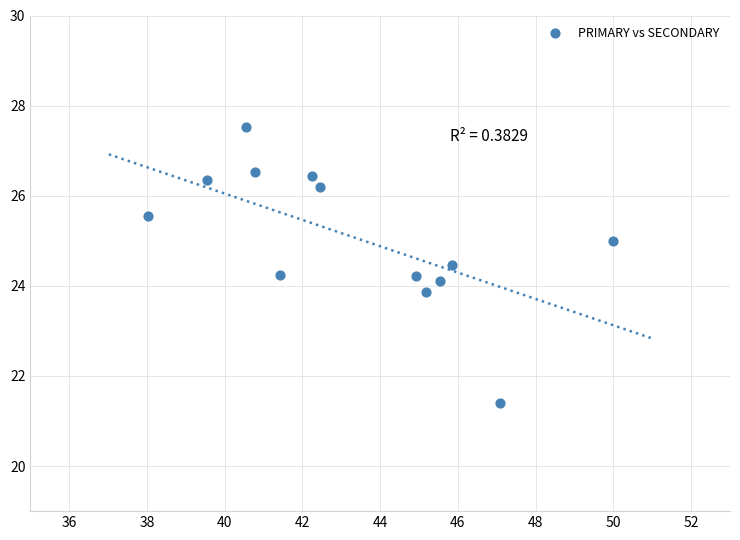

What is the range of X values (max minus min)?

12.0